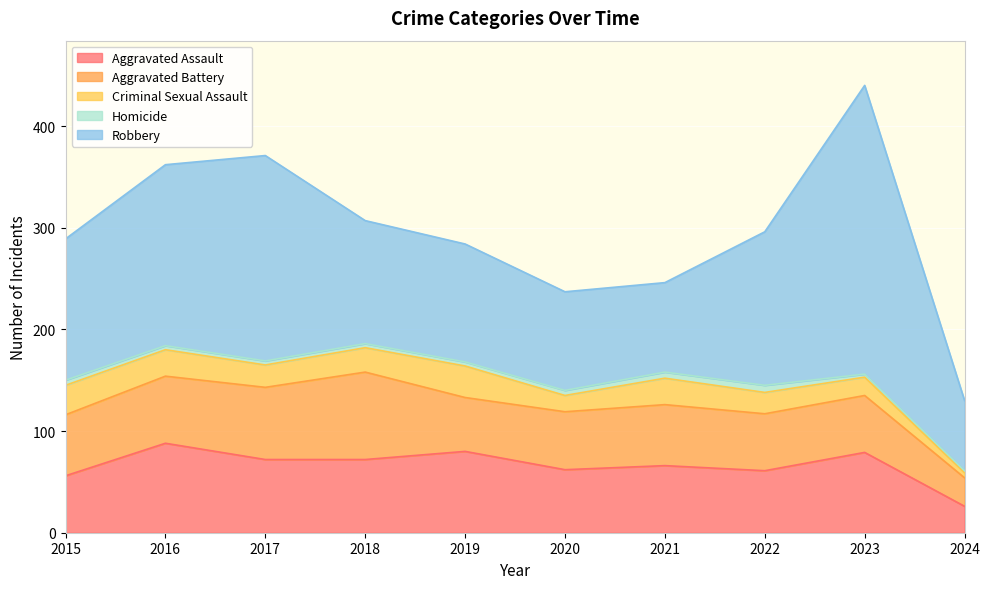

How many lines are shown in the chart?

5